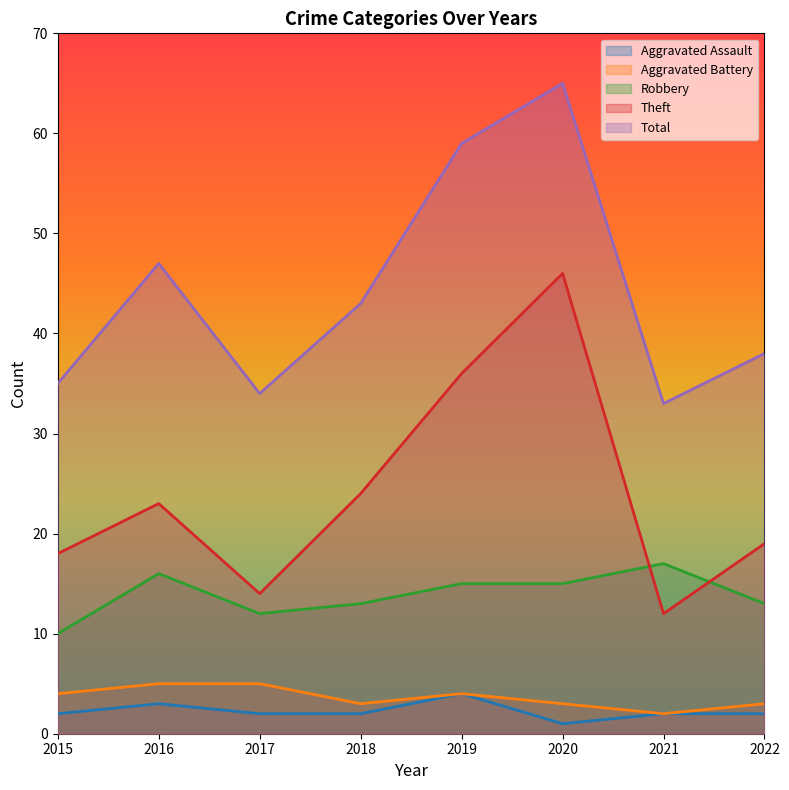

What is the sum of all Robbery values?

111